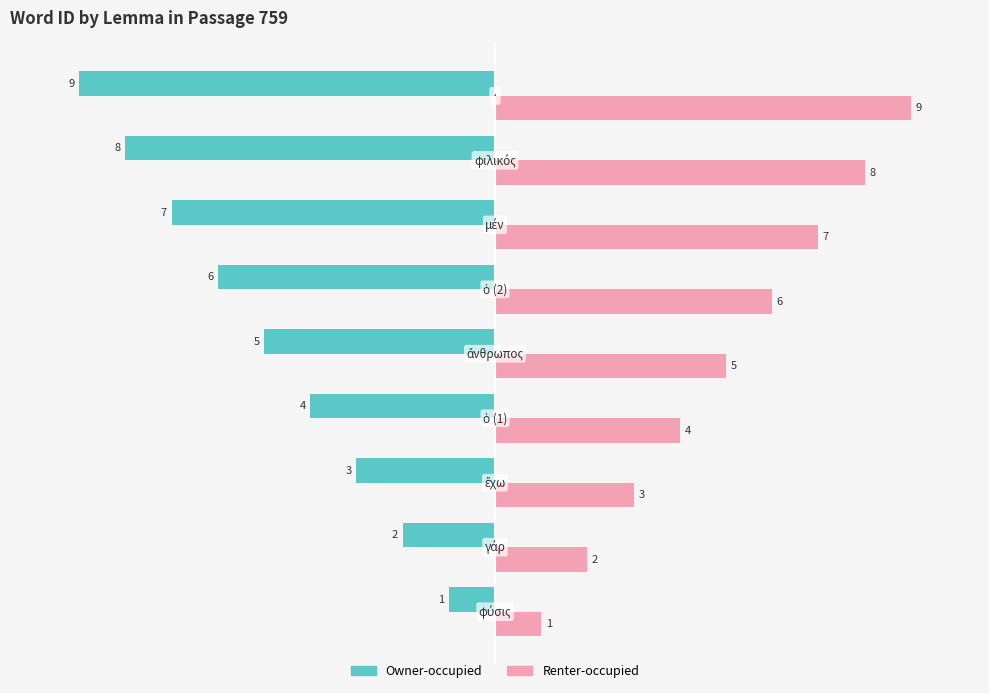

List the series in order of their peak value, lowest first.

Owner-occupied, Renter-occupied